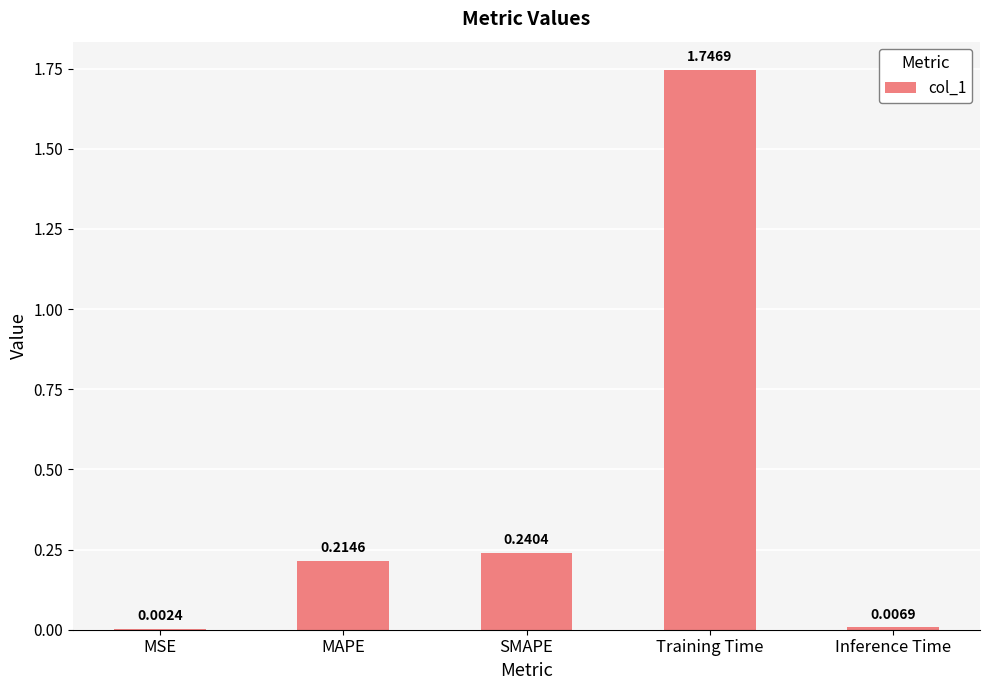

Which has a higher value, SMAPE or Training Time?

Training Time